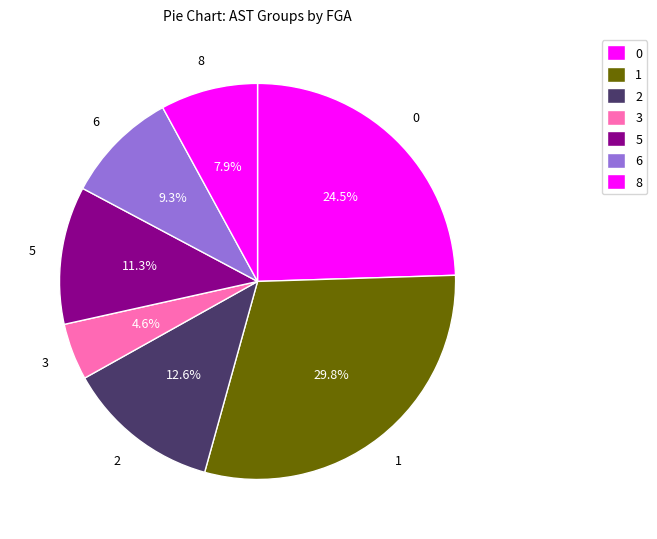

Is there a majority slice in this chart?

No